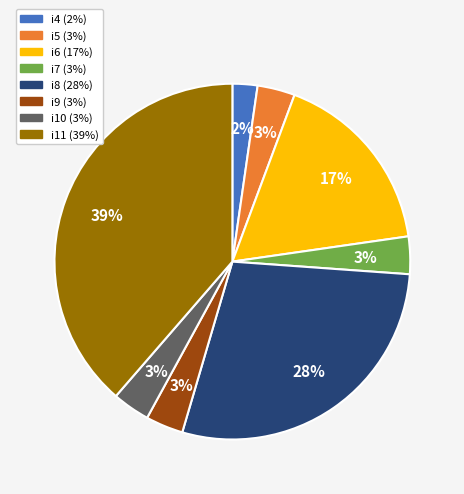

Combined, do i4 and i11 account for over 50%?

No